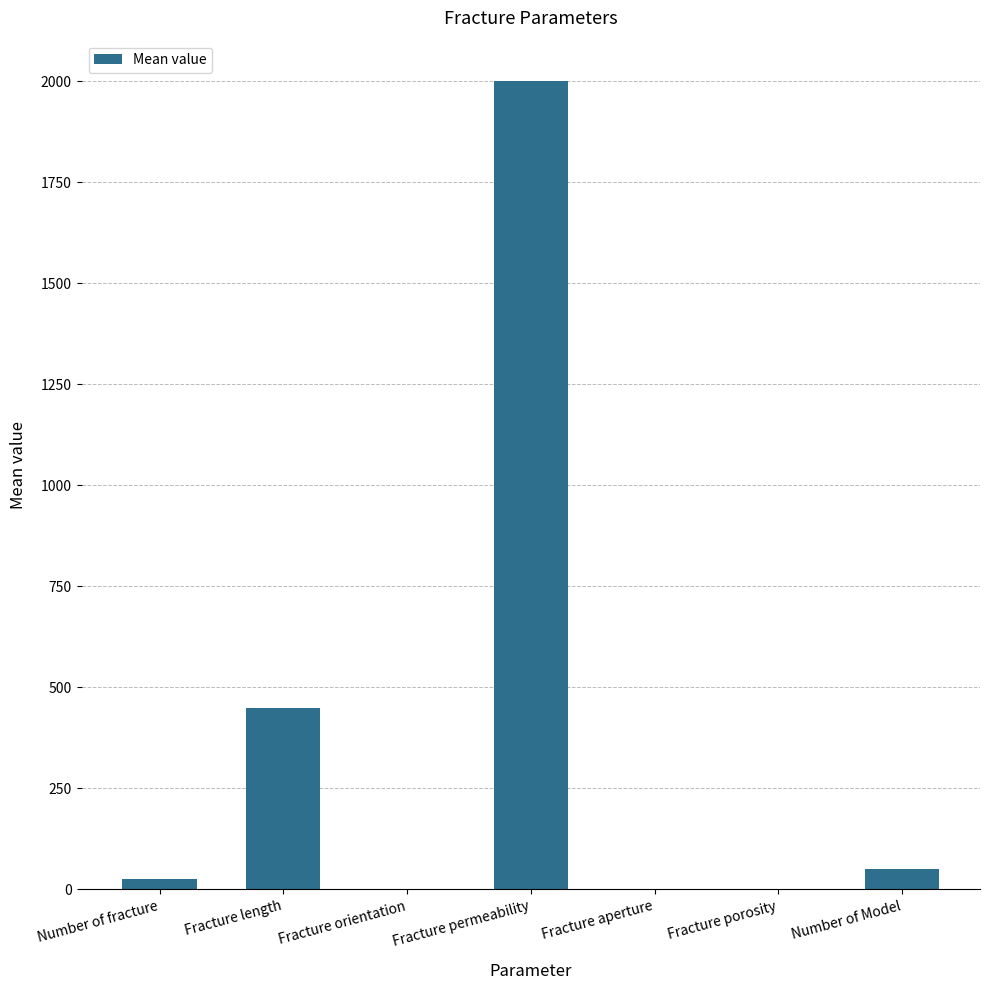

At which label is the value closest to 1000?

Fracture length